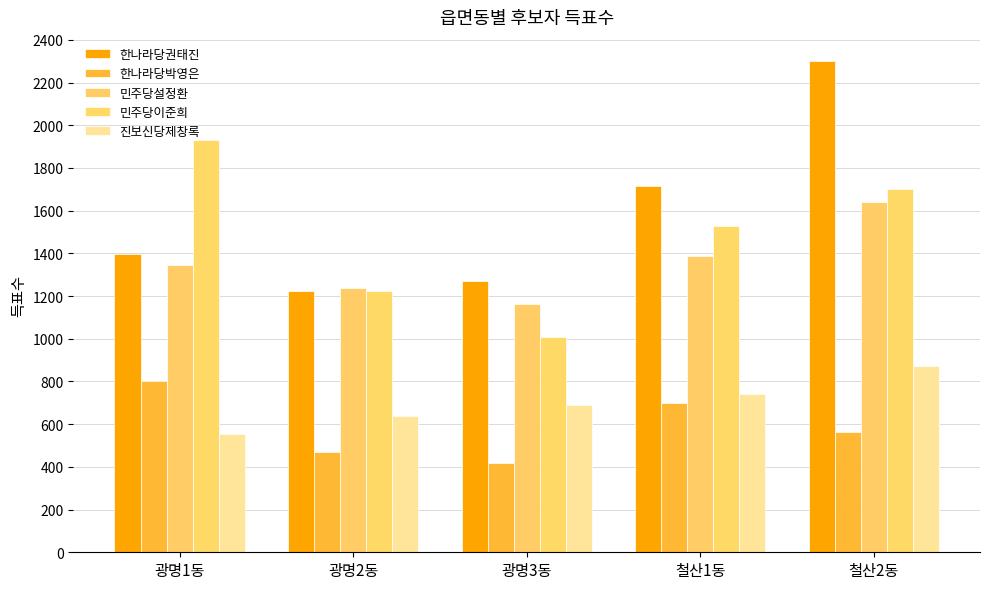

What value does the 진보신당제창록 series have at 광명1동, to the nearest 10?

550